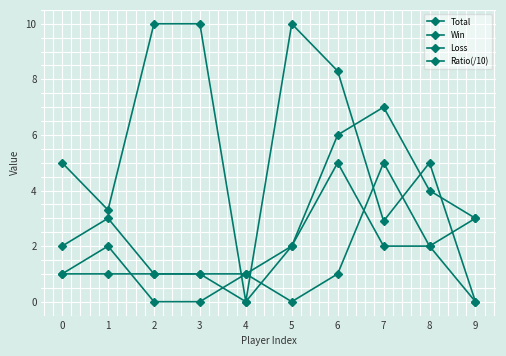

What value does the Total series have at 0?

2.0